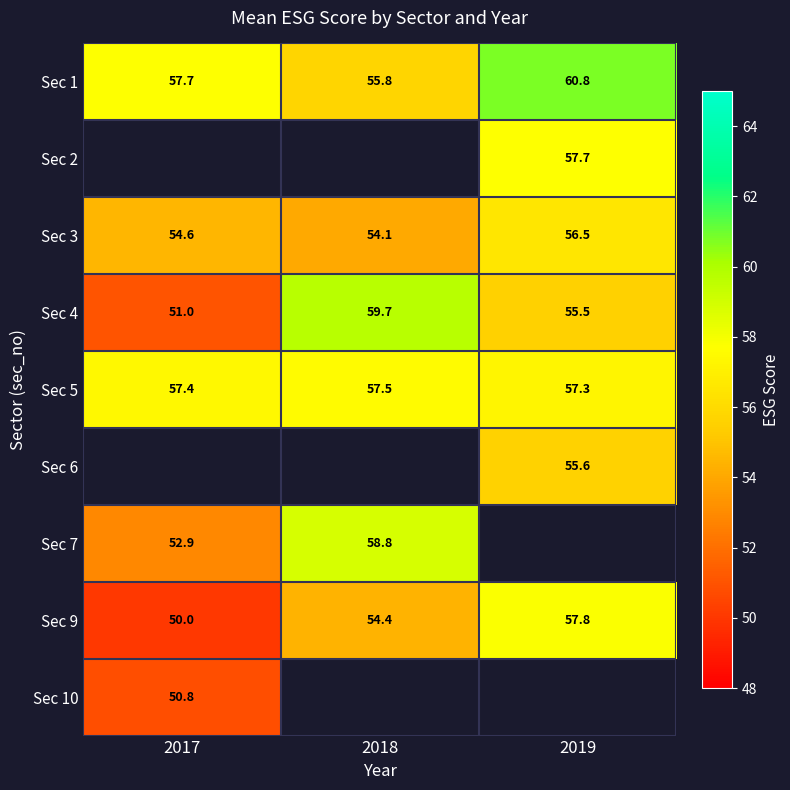

How many series are shown in this chart?

9